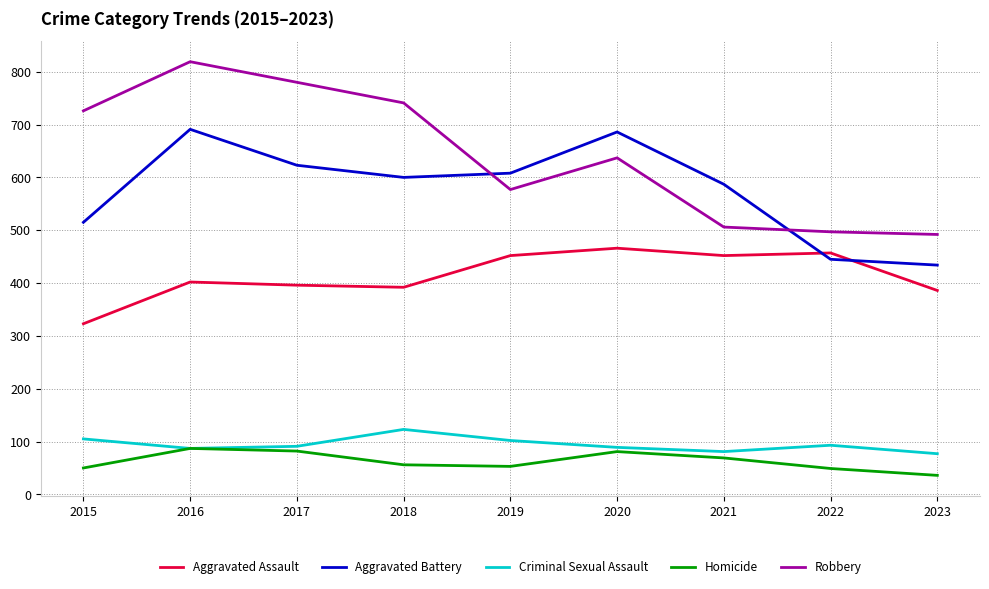

List the series in order of their peak value, highest first.

Robbery, Aggravated Battery, Aggravated Assault, Criminal Sexual Assault, Homicide